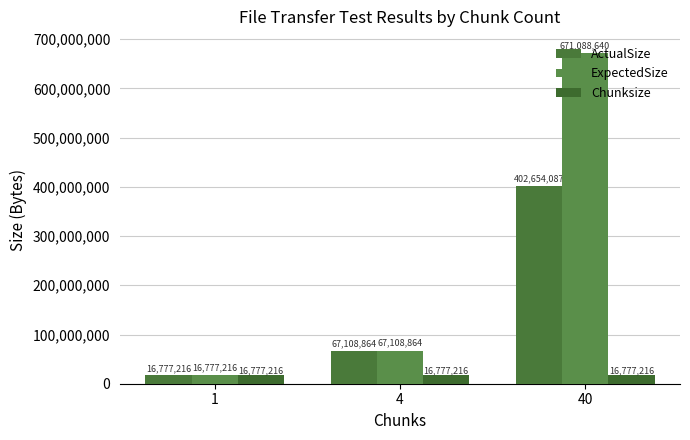

What is the difference between the maximum and second lowest values in the ExpectedSize series?

603979776